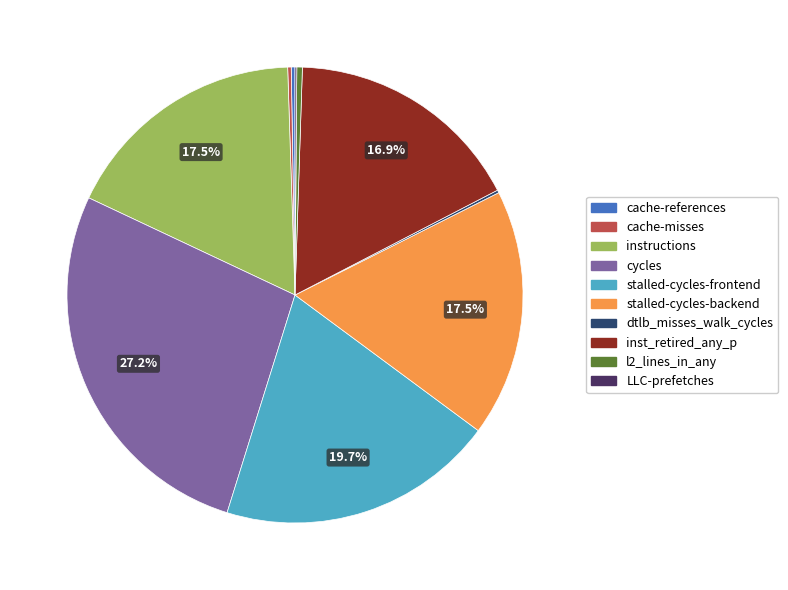

What percentage is NOT represented by instructions?

82.5%